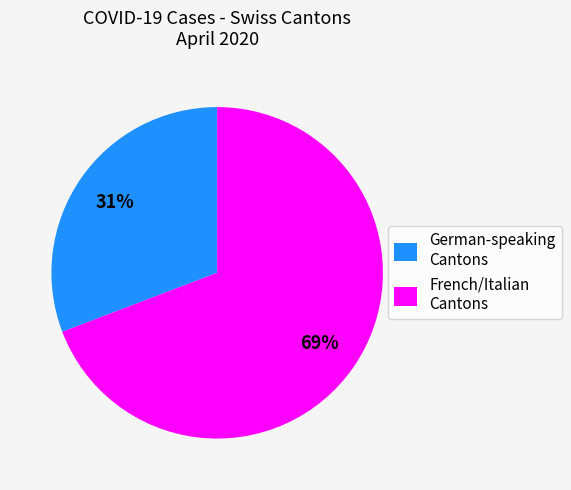

To the nearest percent, what portion does German-speaking Cantons represent?

31%